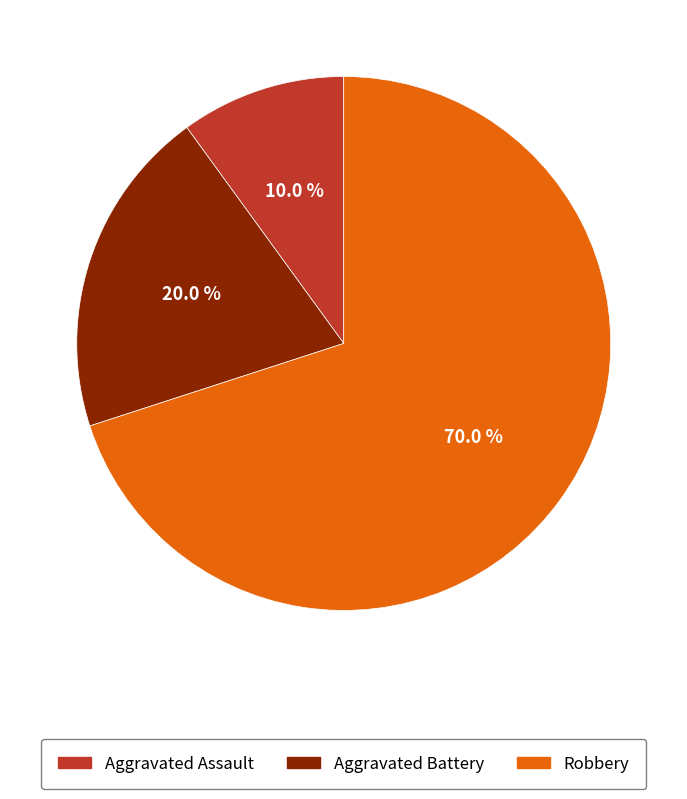

Is Robbery the majority of the pie?

Yes